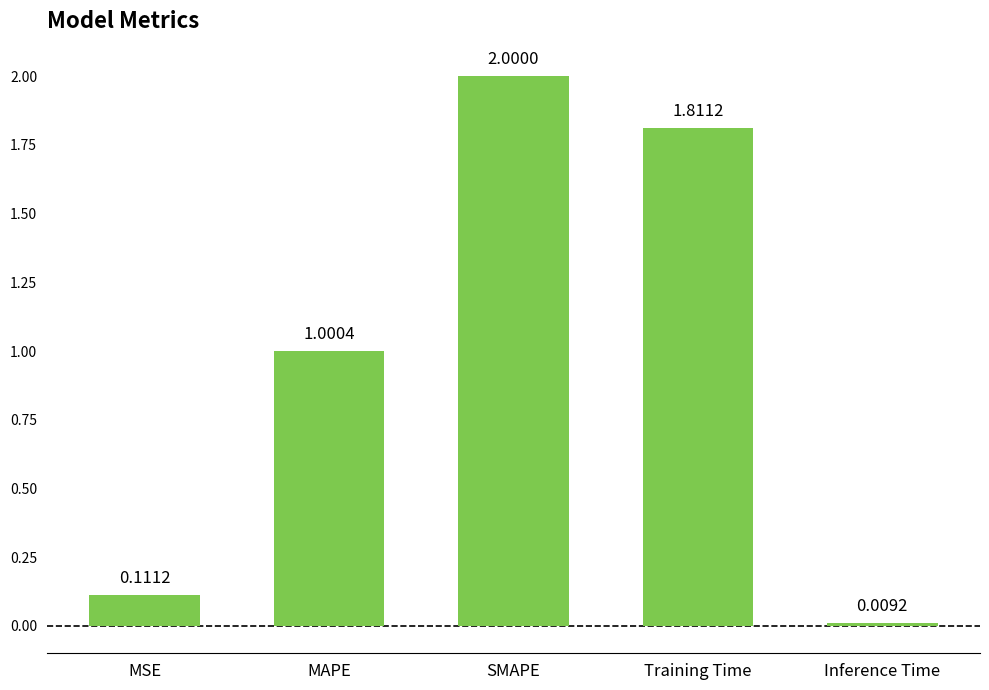

List the labels in order of value, smallest first.

Inference Time, MSE, MAPE, Training Time, SMAPE